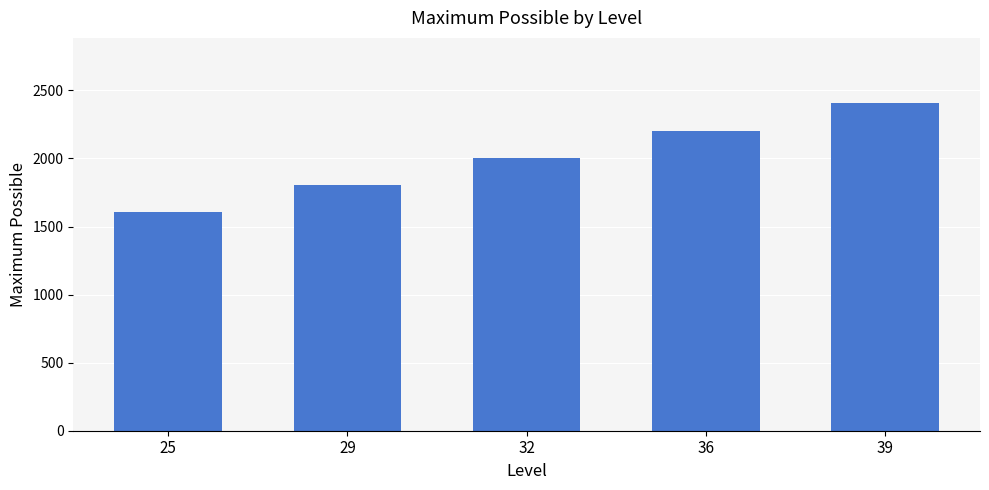

What is the value of the 2nd bar from the left?

1805